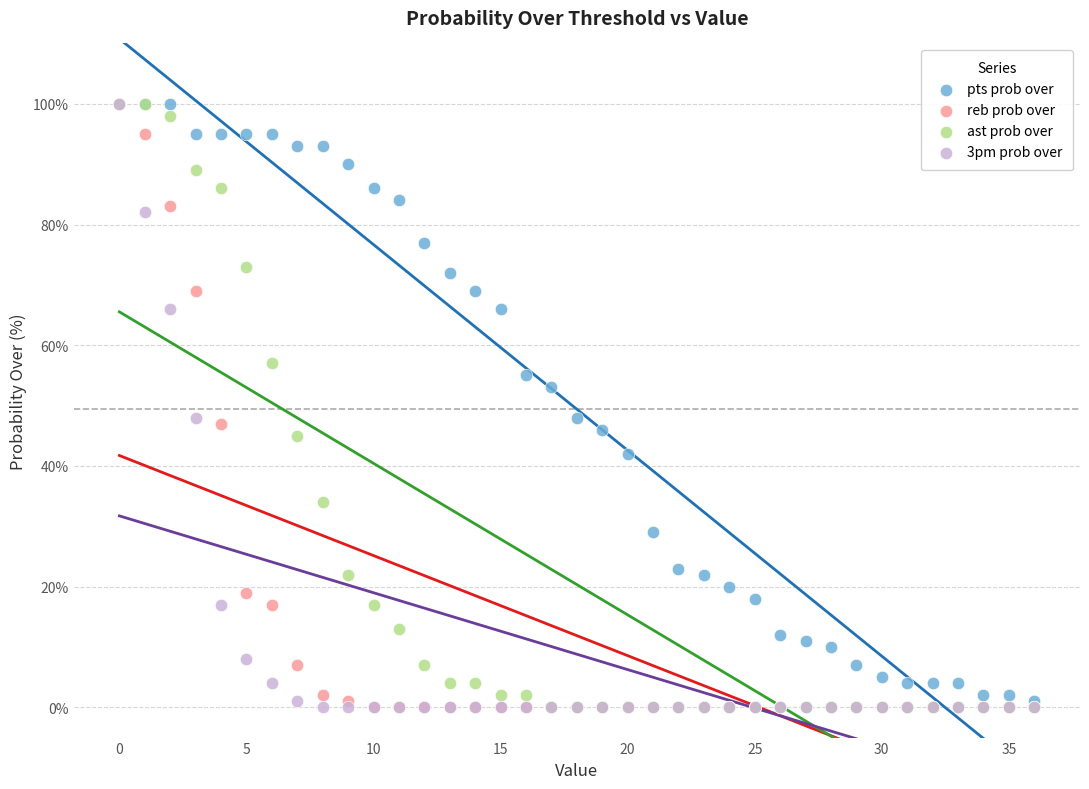

What are all the series names shown in the legend?

pts prob over, reb prob over, ast prob over, 3pm prob over